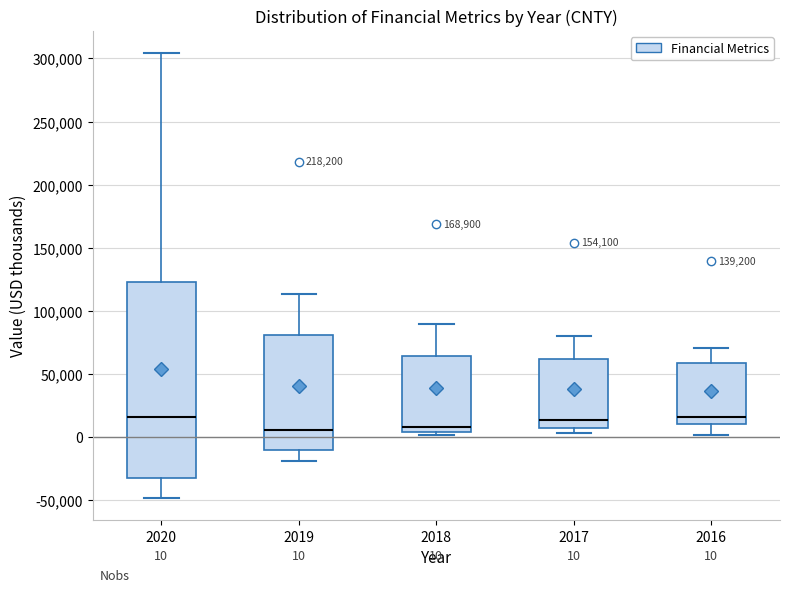

Comparing the boxes themselves (not the whiskers), which one is the tallest?

2020